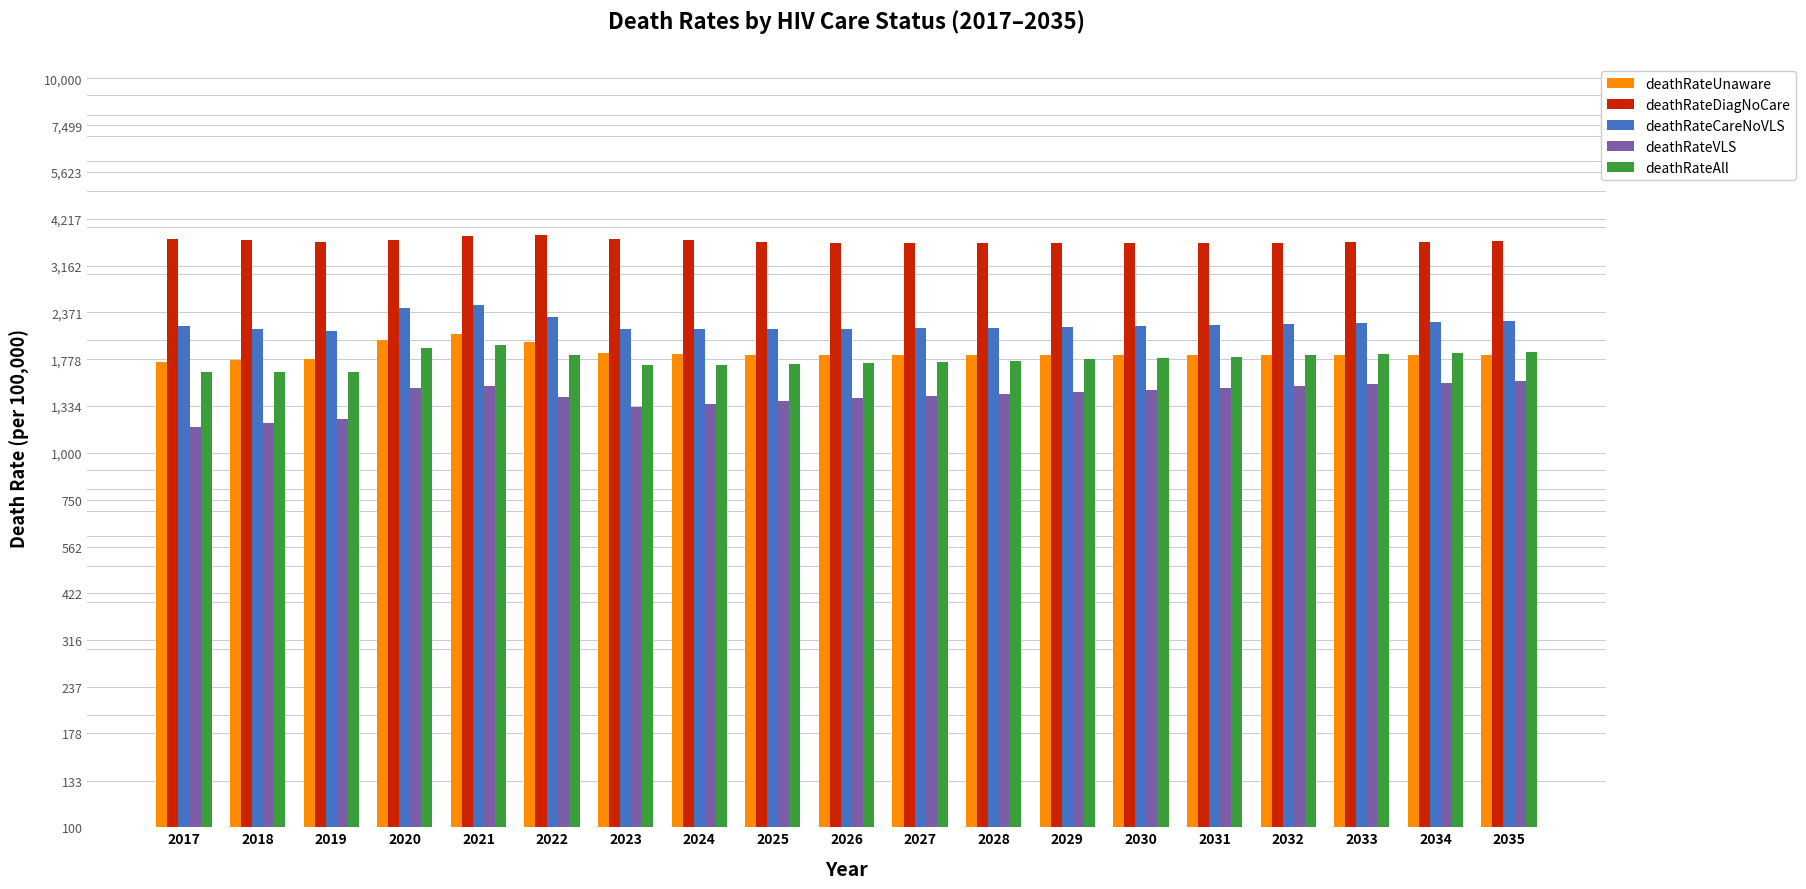

Are the bars grouped side by side (vs. stacked)?

Yes